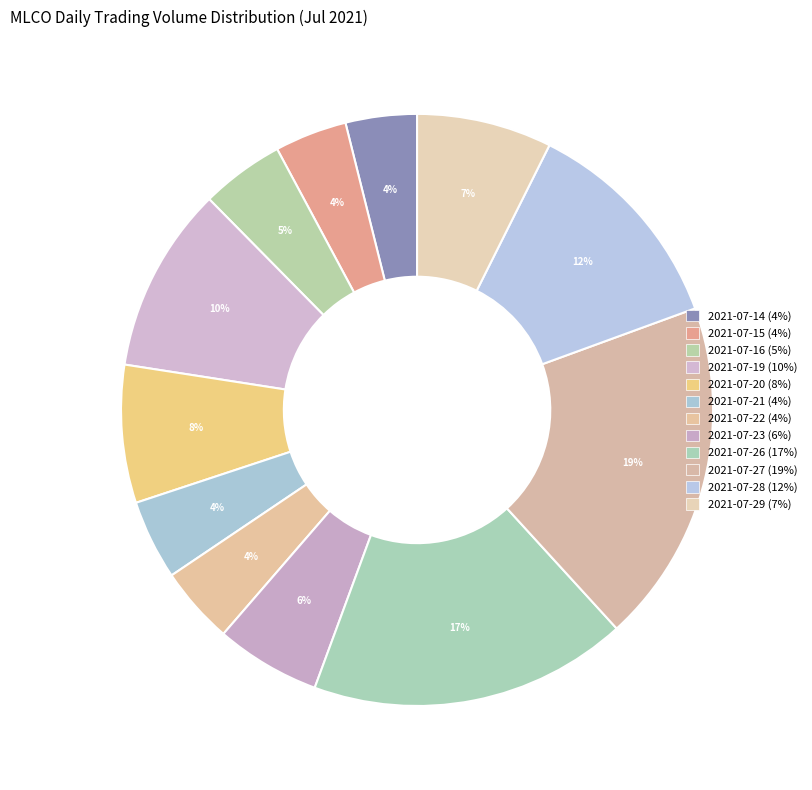

Rank the categories by value from lowest to highest.

2021-07-14, 2021-07-15, 2021-07-22, 2021-07-21, 2021-07-16, 2021-07-23, 2021-07-29, 2021-07-20, 2021-07-19, 2021-07-28, 2021-07-26, 2021-07-27